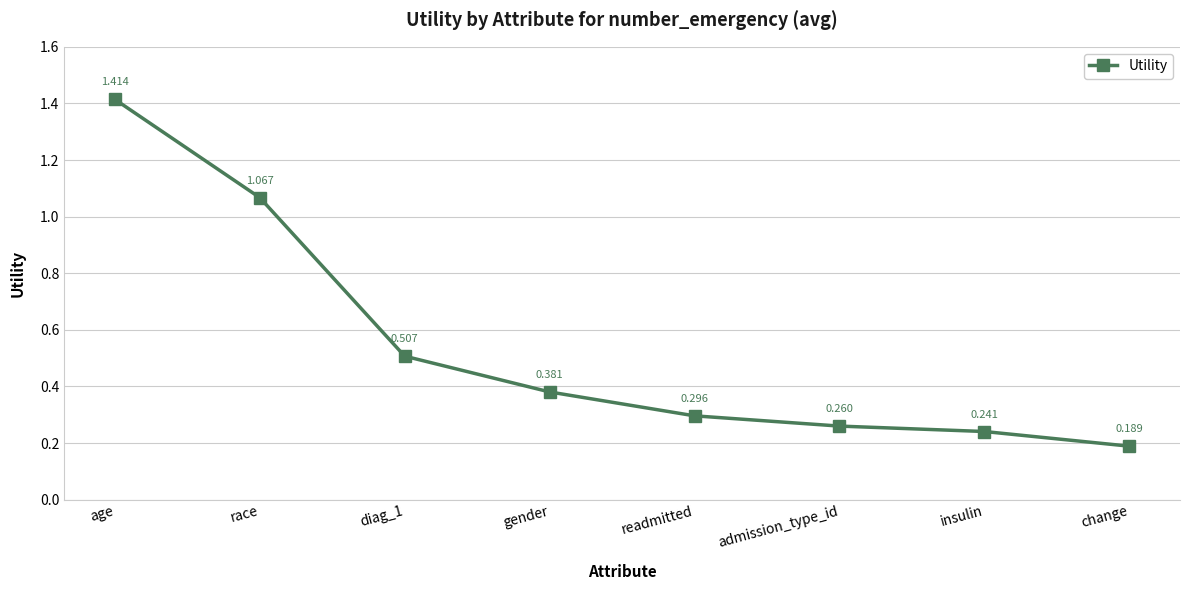

List the labels in order of value, smallest first.

change, insulin, admission_type_id, readmitted, gender, diag_1, race, age